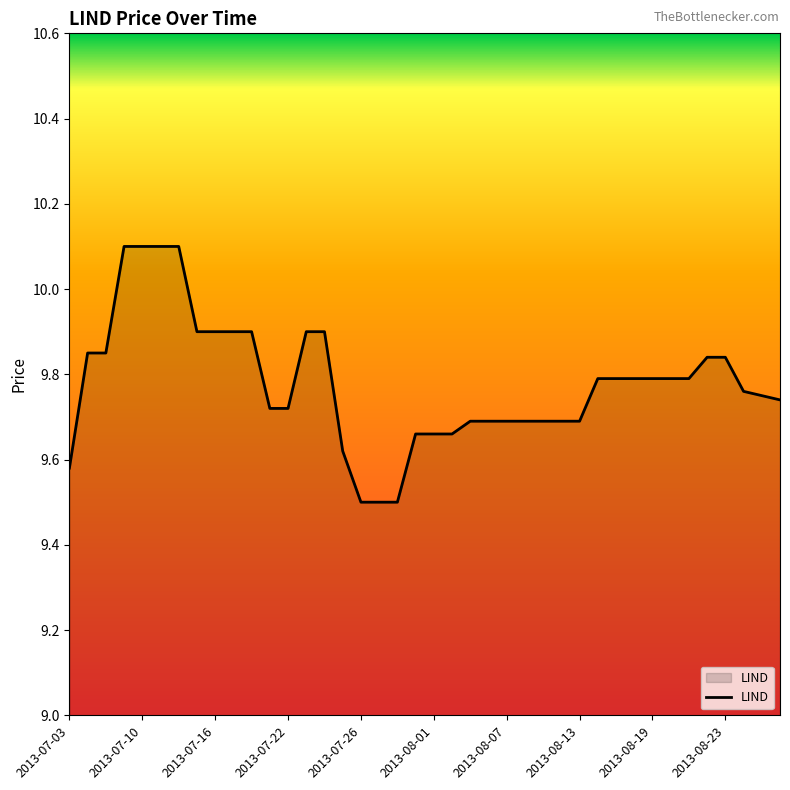

What is the difference between the maximum and minimum values?

0.6